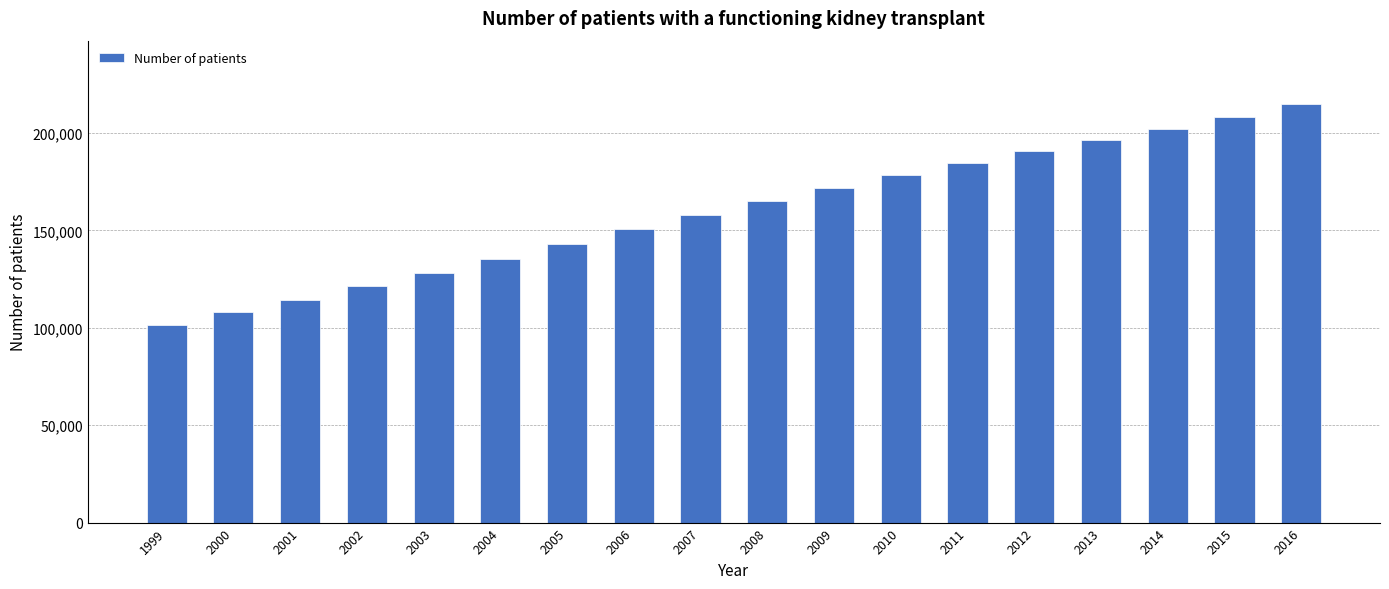

What is the greatest value displayed?

215061